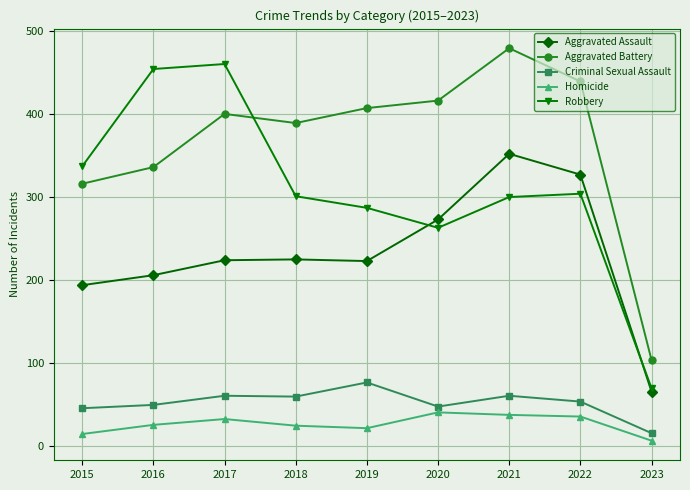

Which series has the largest total across all categories?

Aggravated Battery